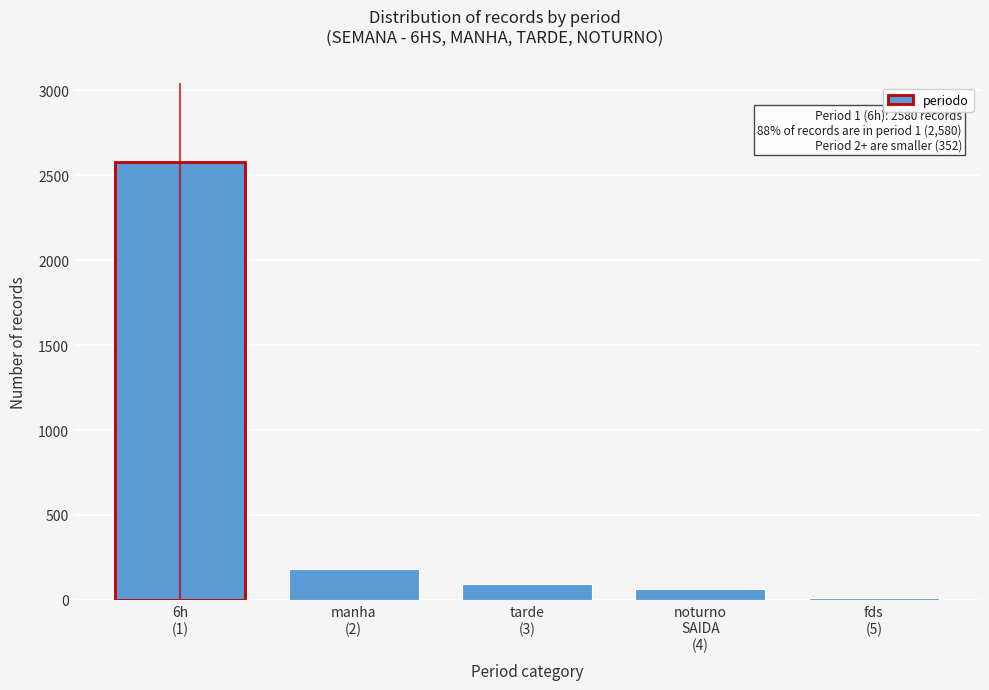

Reading left to right, what are all the values shown in this chart?

2580	180	95	65	12